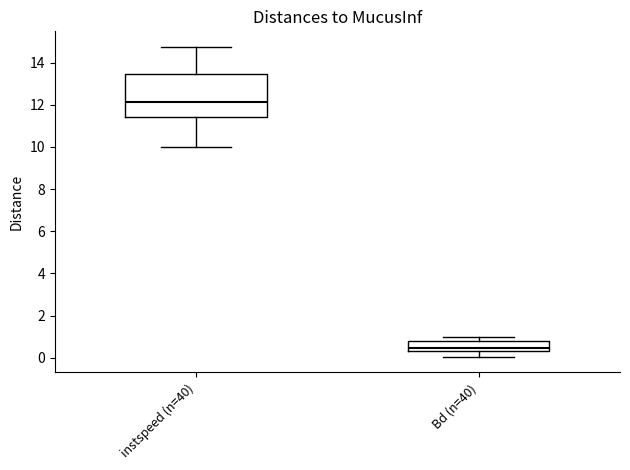

Comparing the boxes themselves (not the whiskers), which one is the tallest?

instspeed (n=40)